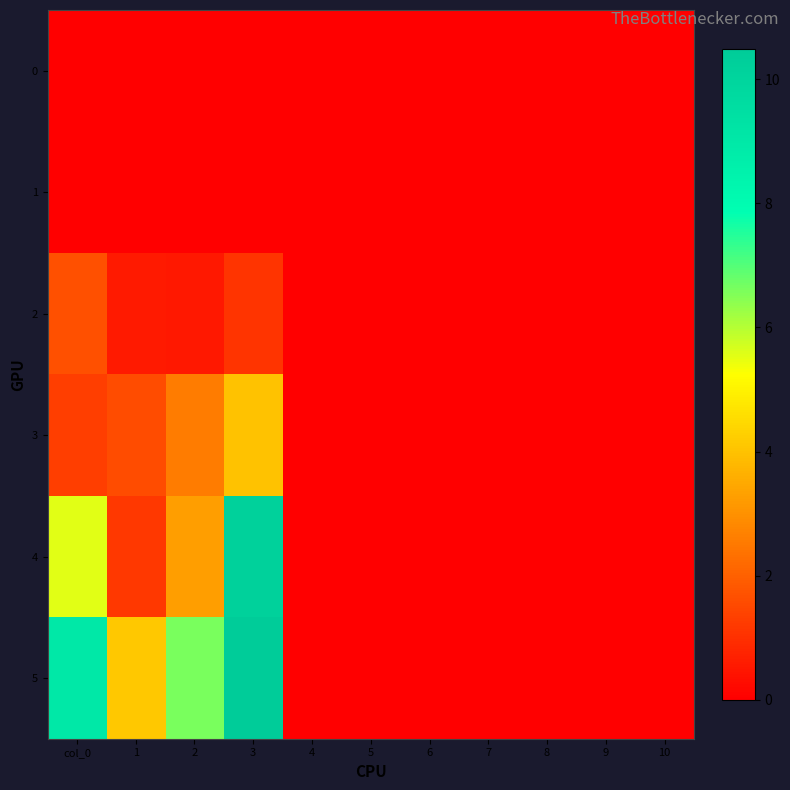

What is the spread (max minus min) of values at 3?

10.5